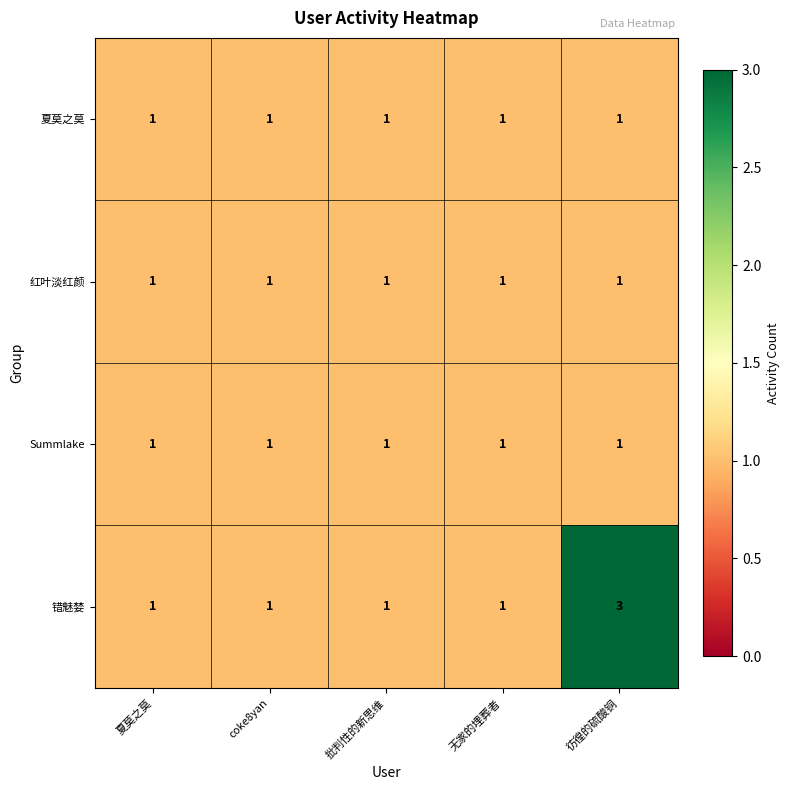

Which series has the largest range (max minus min)?

错魅婪